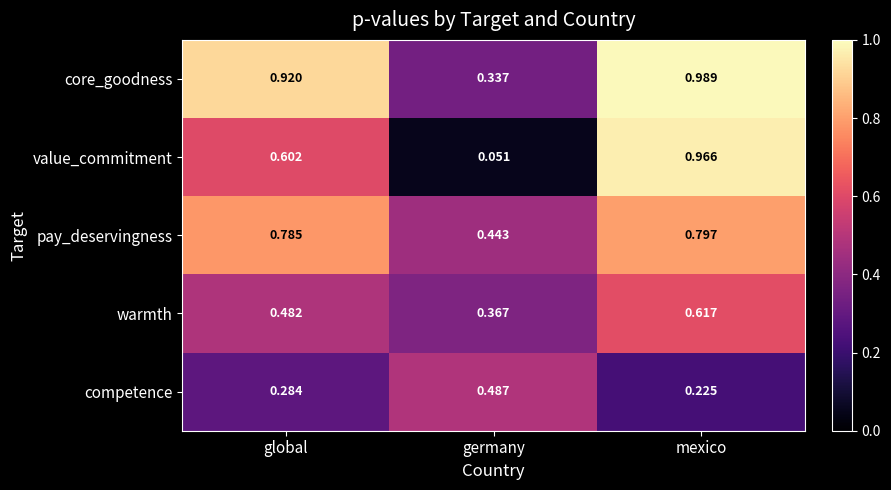

Which series has the largest total across all categories?

core_goodness